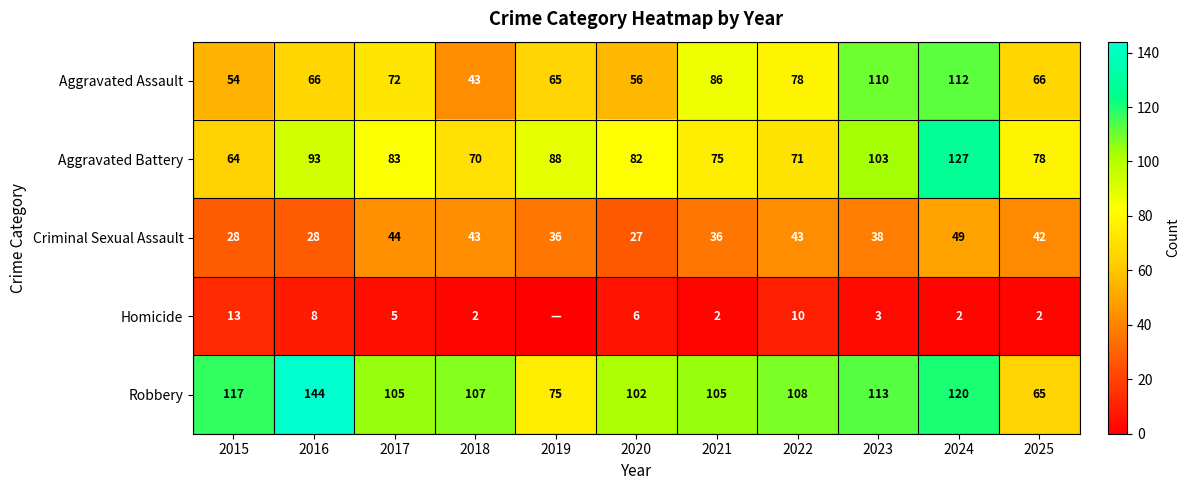

Is the value of Aggravated Assault at 2020 greater than the value of Criminal Sexual Assault at 2015?

Yes